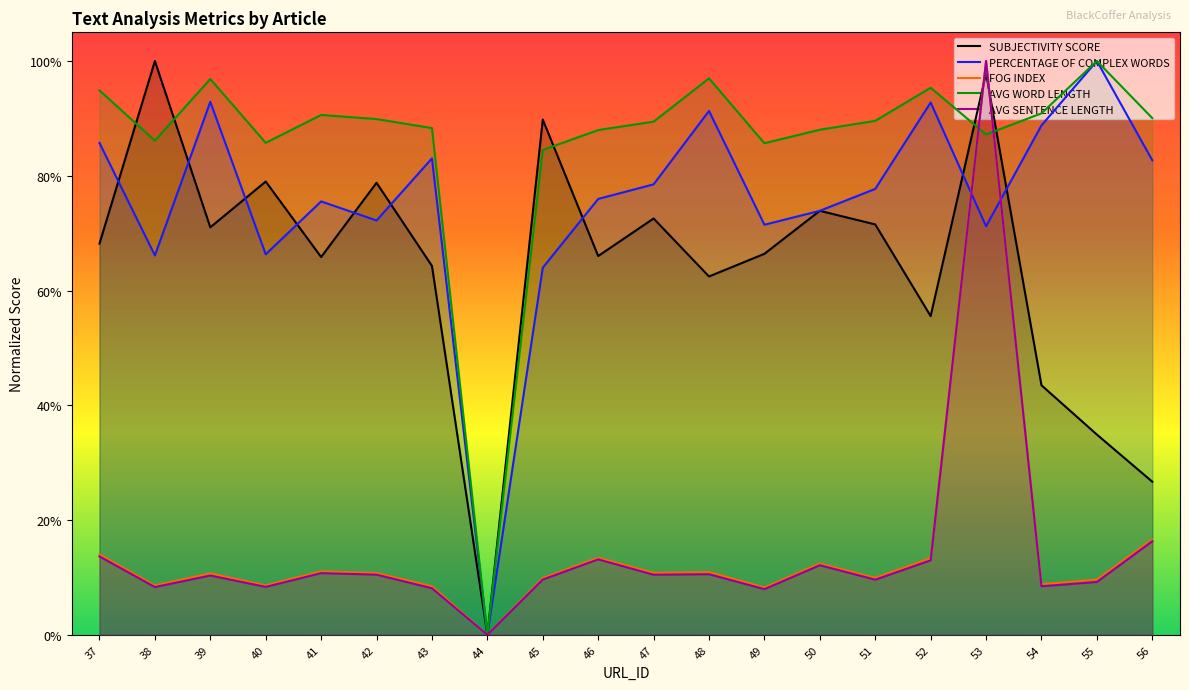

At which category does SUBJECTIVITY SCORE reach its first local peak?

38